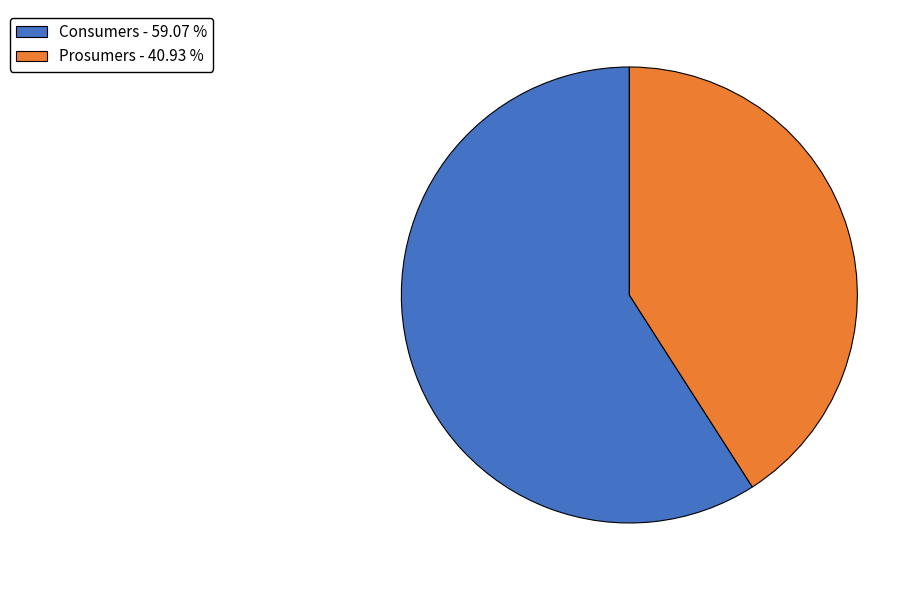

Between Consumers and Prosumers, which is larger?

Consumers